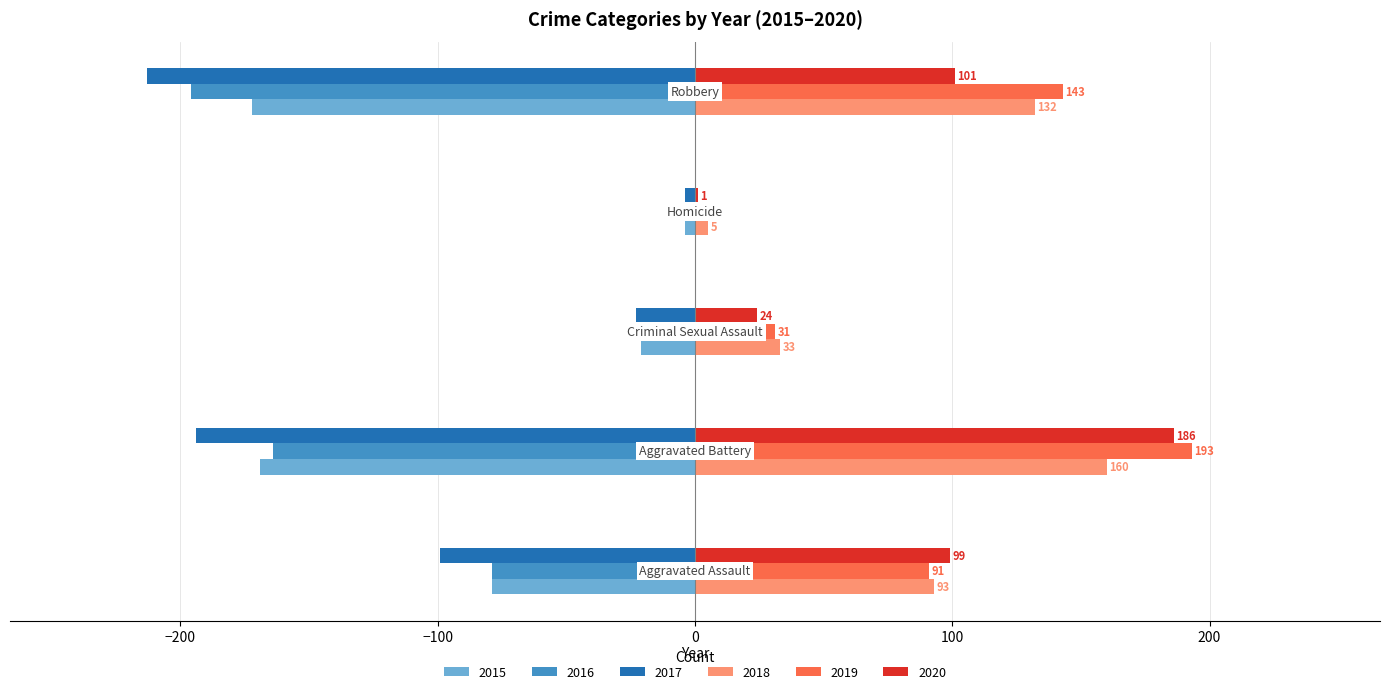

Which series has the largest total across all categories?

2019